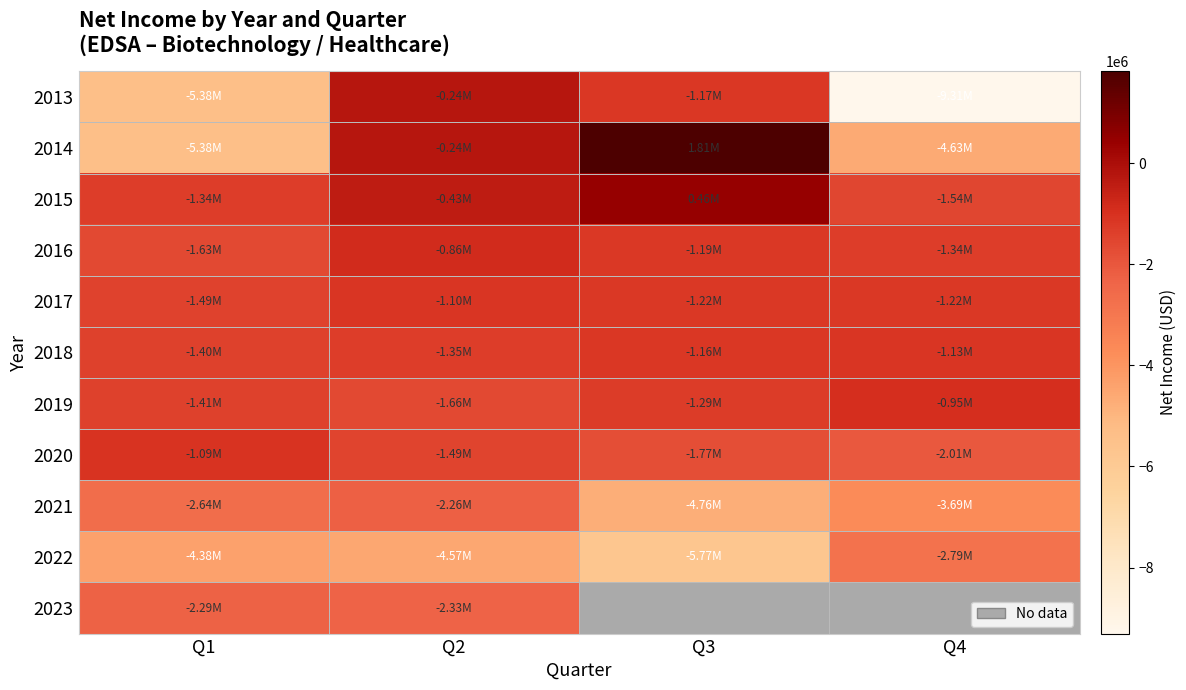

At how many categories does at least one series exceed -8858474?

4